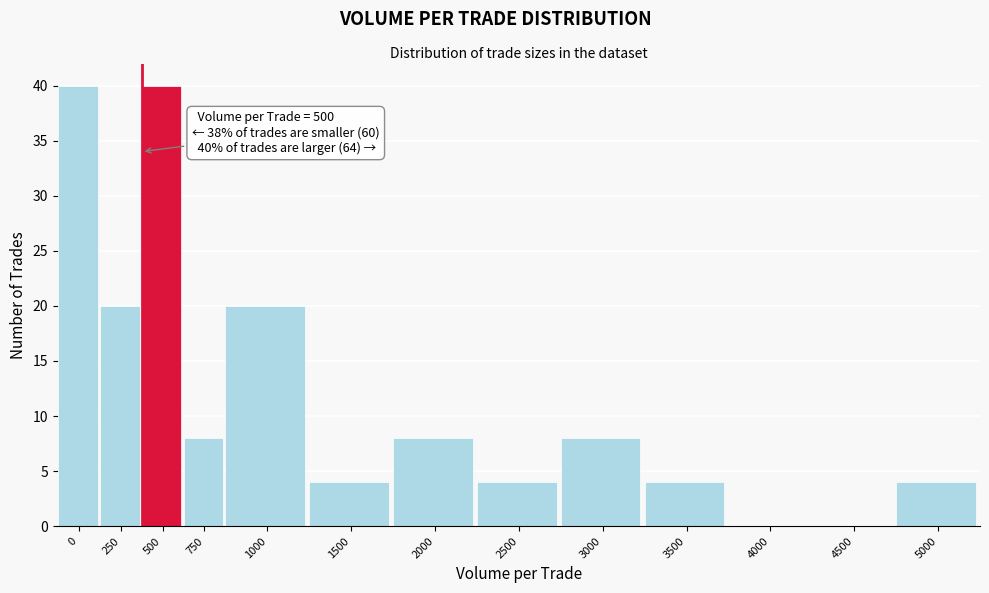

Reading right to left, list all the values displayed in this chart.

5000=4	4500=0	4000=0	3500=4	3000=8	2500=4	2000=8	1500=4	1000=20	750=8	500=40	250=20	0=40